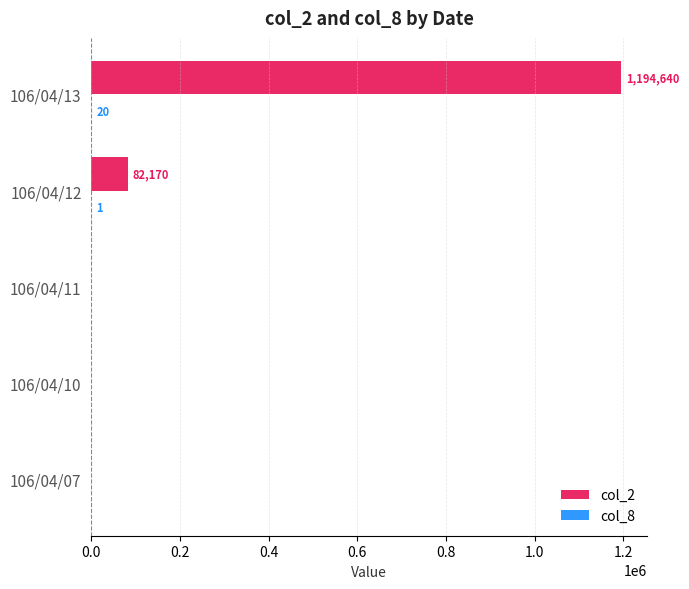

At which category is the sum across all series the highest?

106/04/13